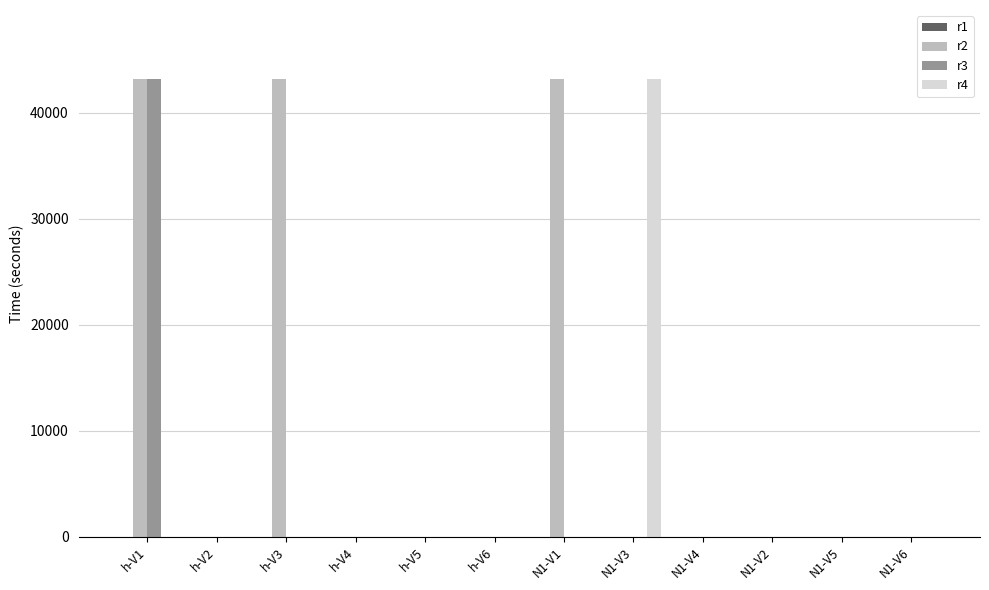

The value of r2 at N1-V5 is -27961.0. True or false?

False